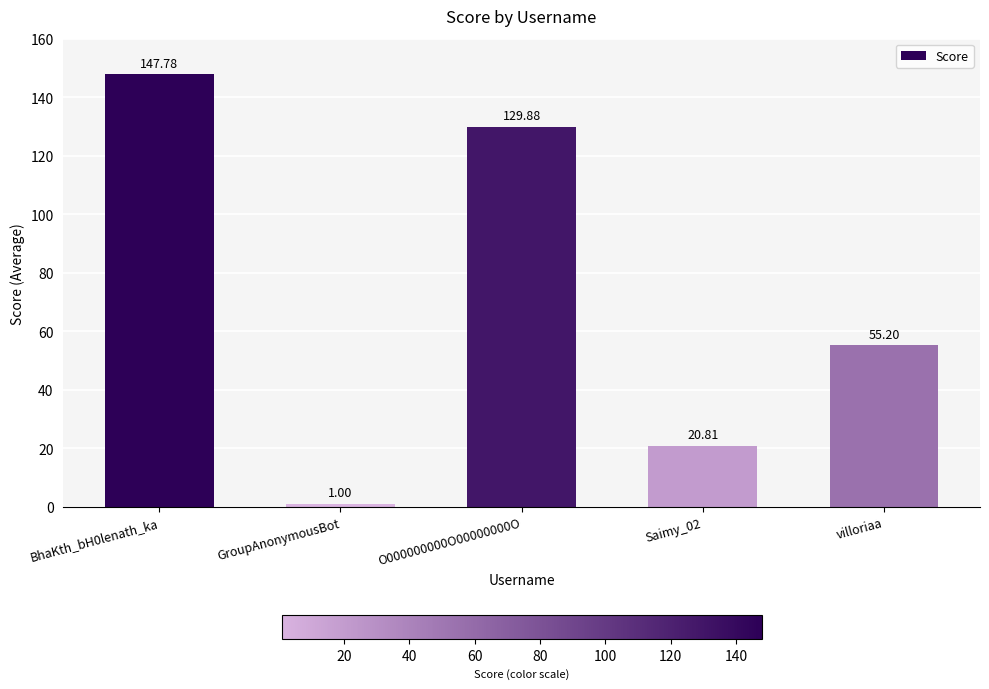

How many data points does each series have?

5